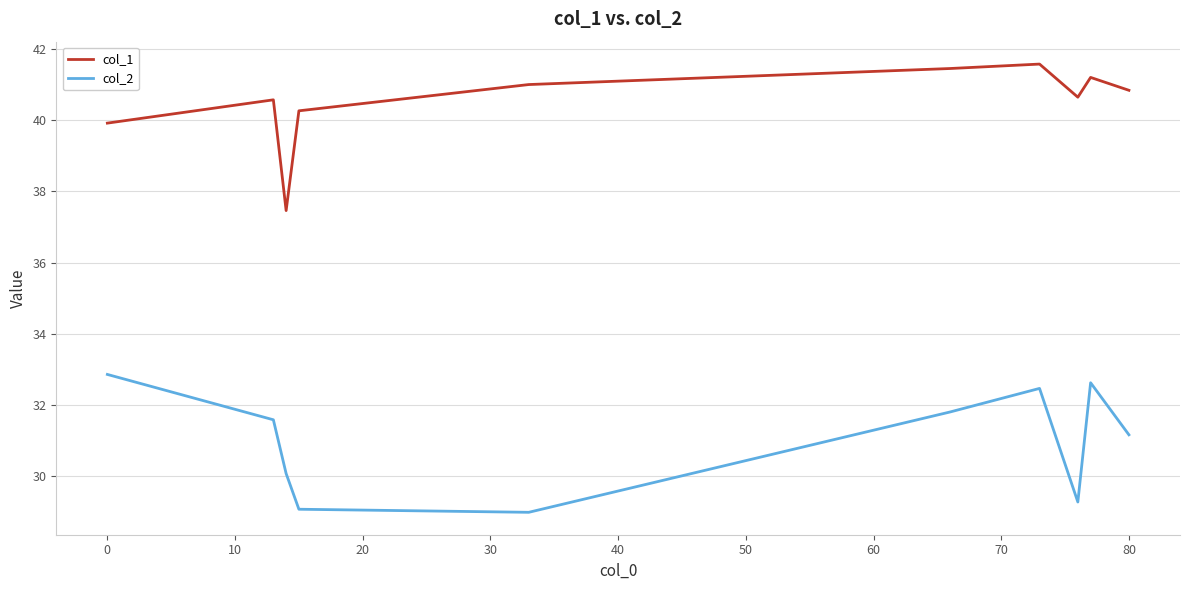

Which series has the largest range (max minus min)?

col_1